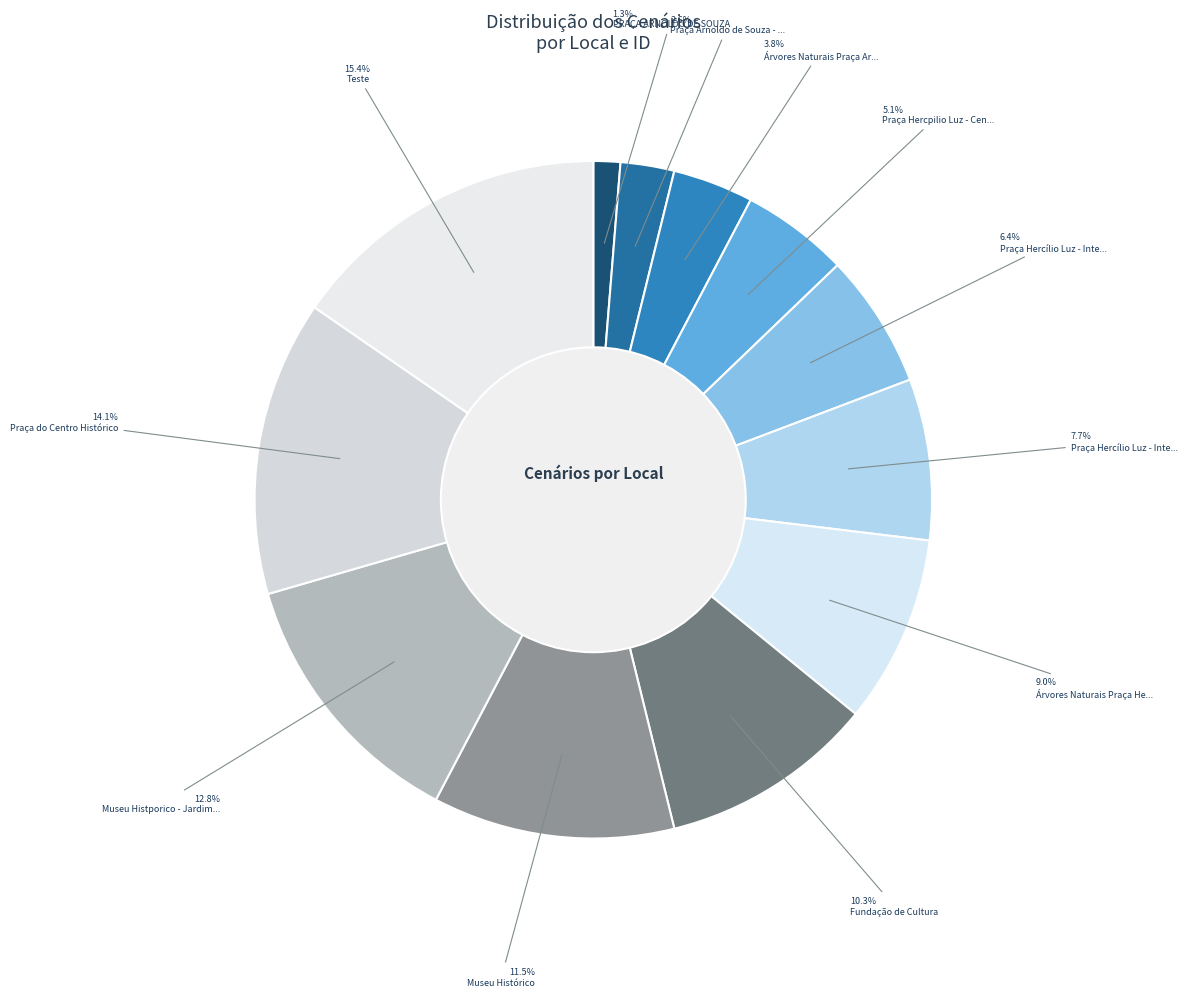

What is the smallest slice in the pie chart?

PRAÇA ARNOLDO DE SOUZA